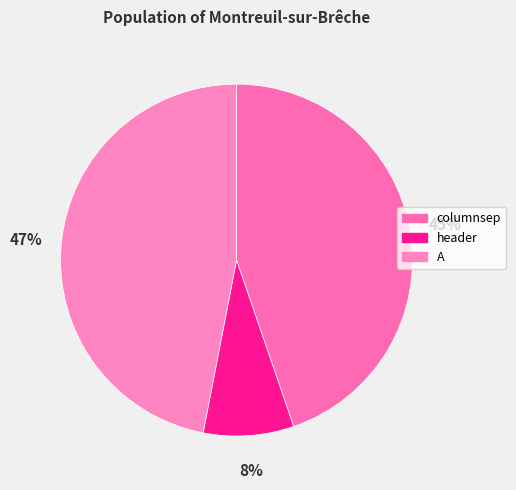

What percentage is the A slice, to the nearest percent?

47%